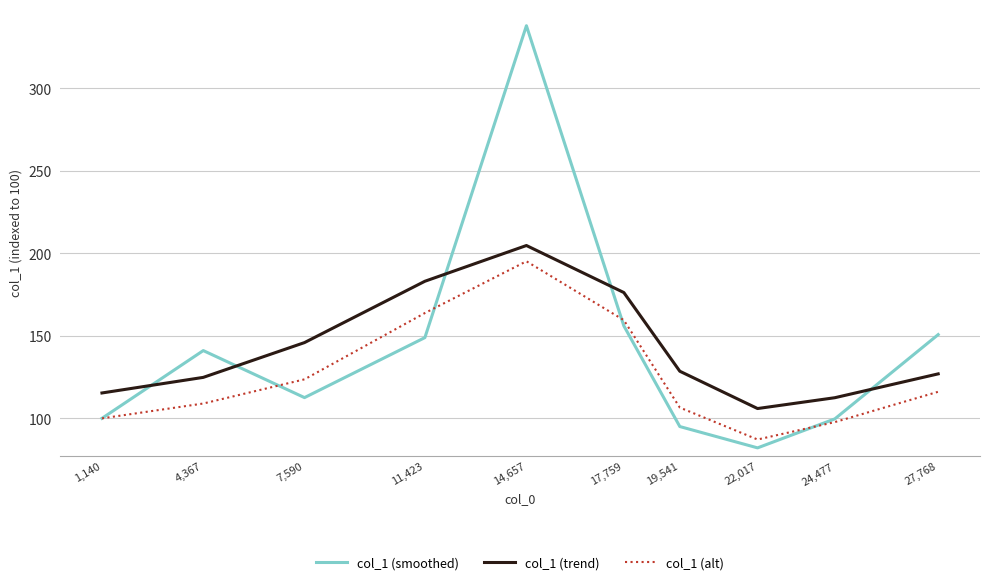

Is it true that col_1 (alt) equals 53.3 at 11,423?

False